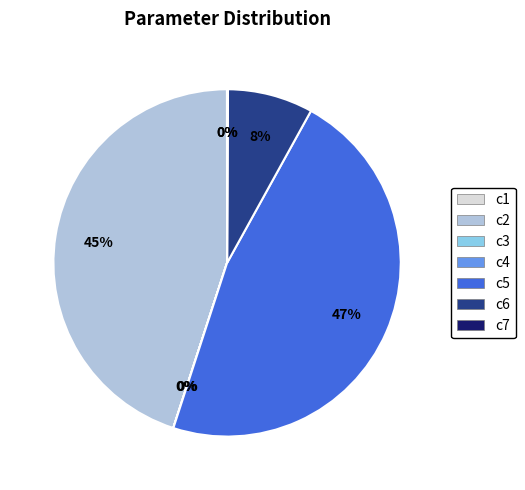

Is there any slice that represents more than half of the pie?

No